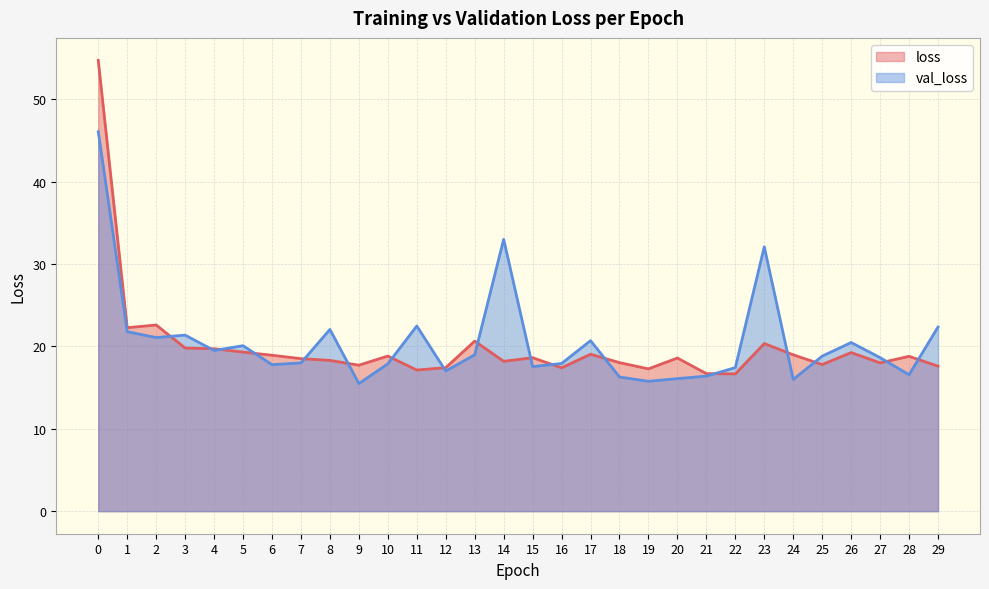

True or false: val_loss and loss cross at least once.

True